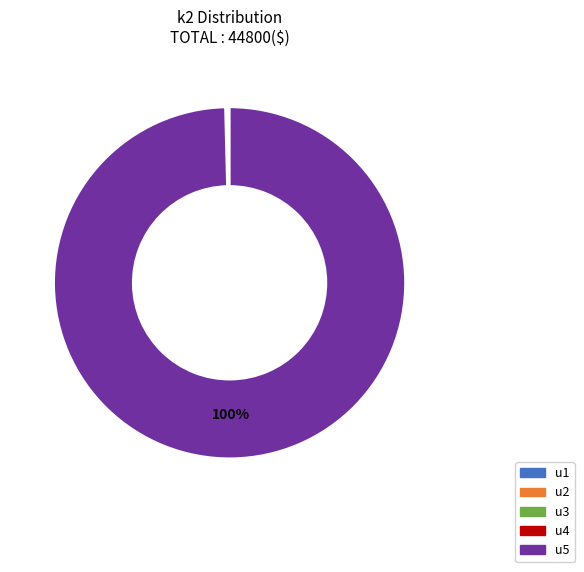

What is the largest slice in the pie chart?

u5